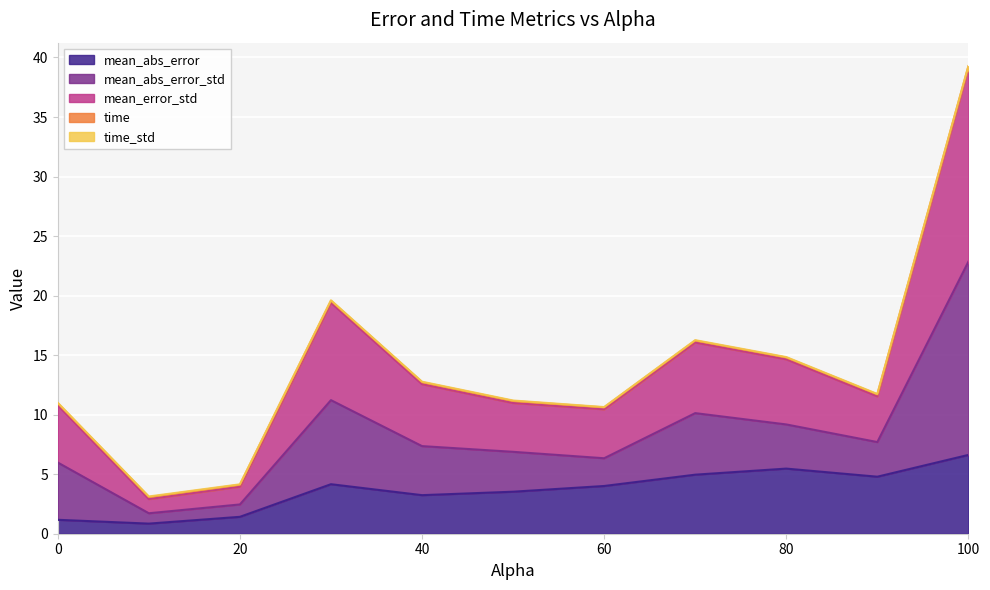

True or false: mean_error_std has a value of 10.6 at 60.0.

True